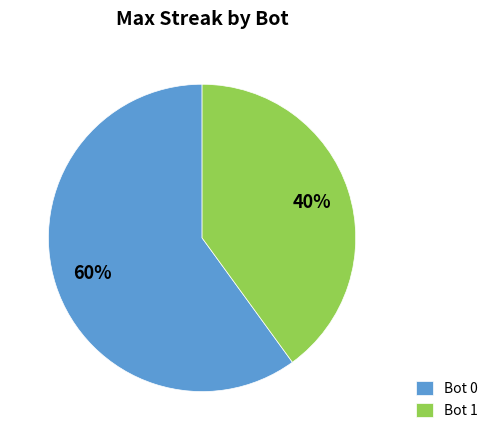

Does Bot 1 account for over 50% of the chart?

No